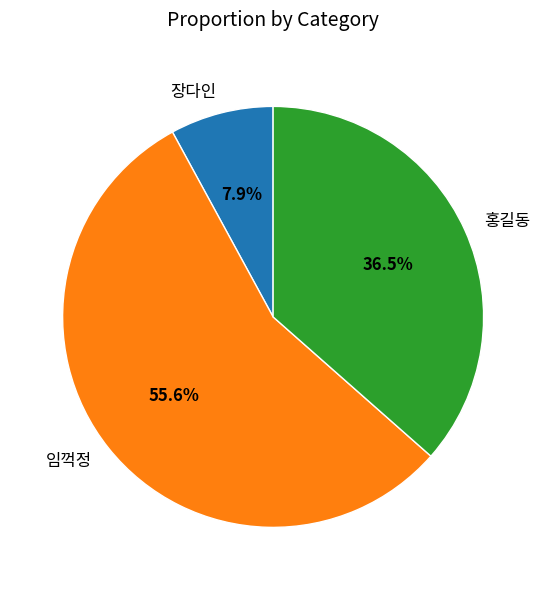

To the nearest percent, what portion does 임꺽정 represent?

56%